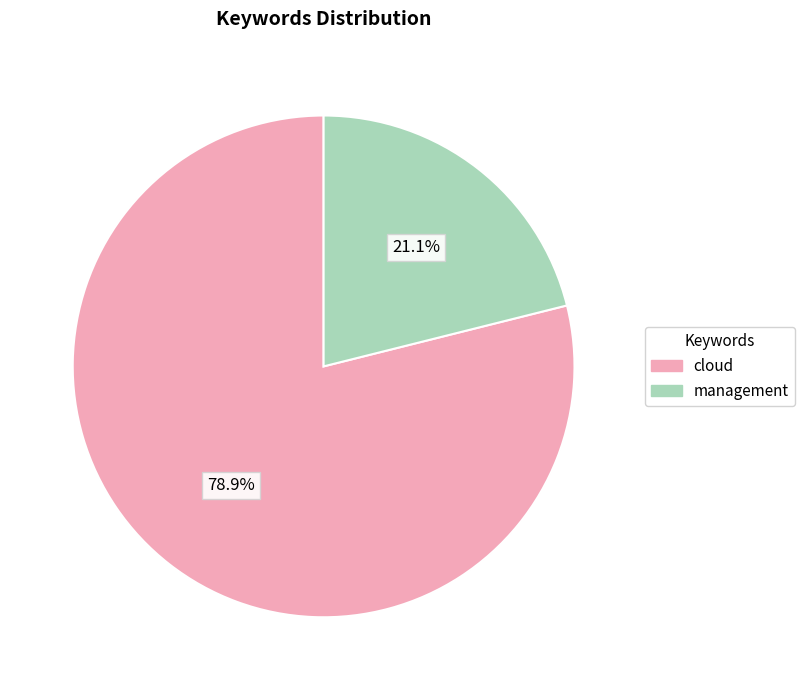

Do cloud and management together represent more than half of the pie?

Yes